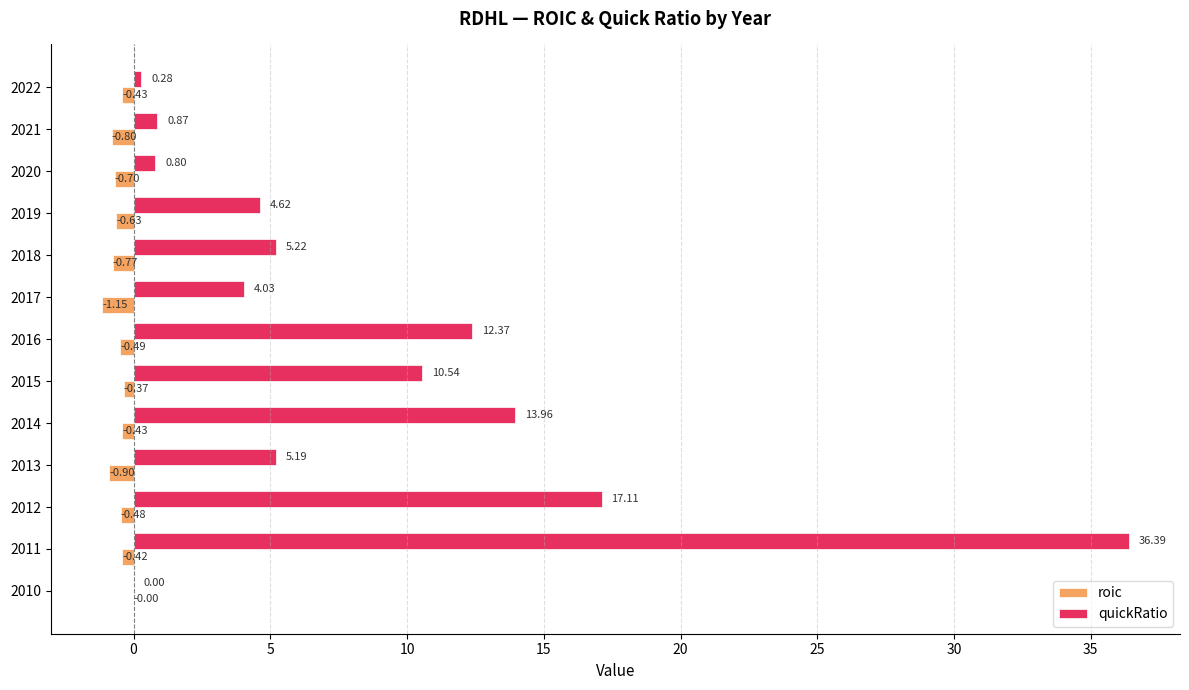

What are all the series names shown in the legend?

roic, quickRatio